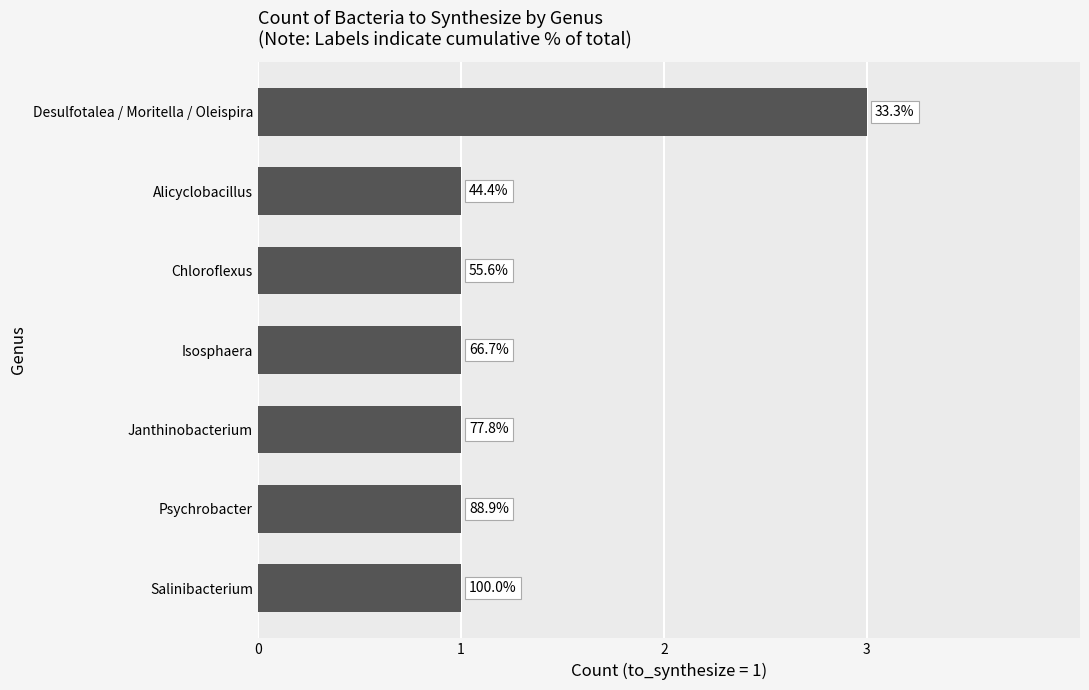

Are the bars grouped side by side (vs. stacked)?

No